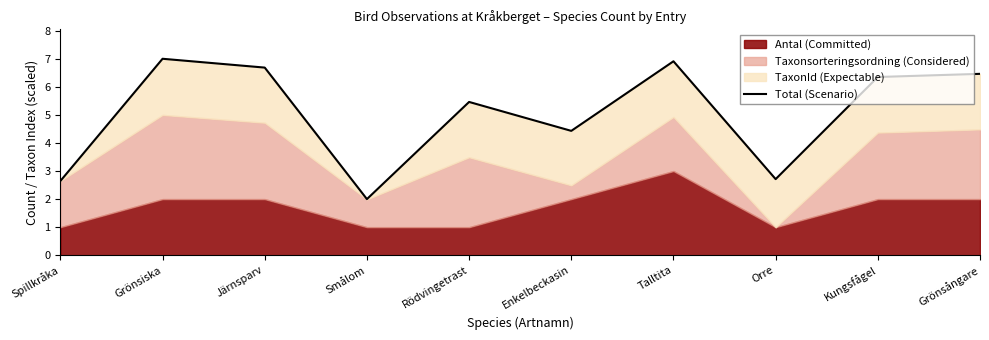

What is the average value?

5.1